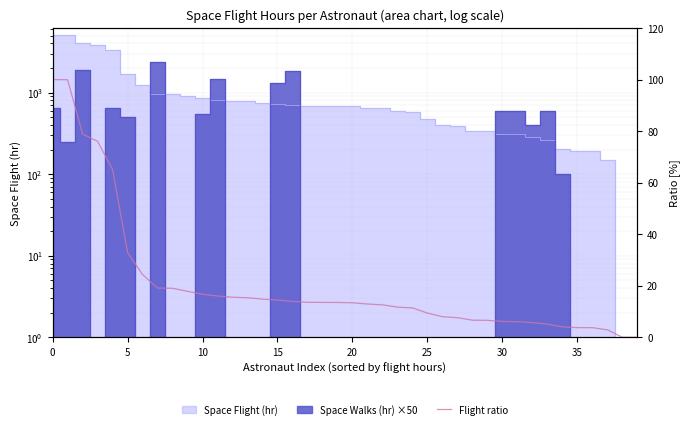

Which has a higher value, 30 or 30?

30